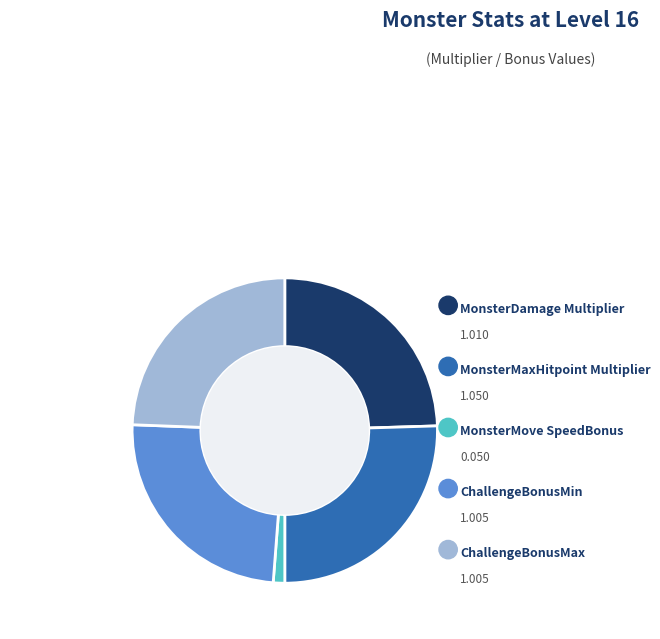

Is there a majority slice in this chart?

No